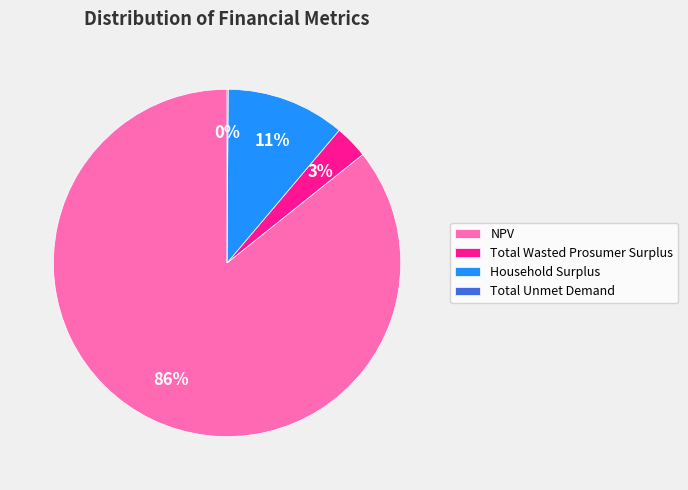

Do Household Surplus and NPV together represent more than half of the pie?

Yes